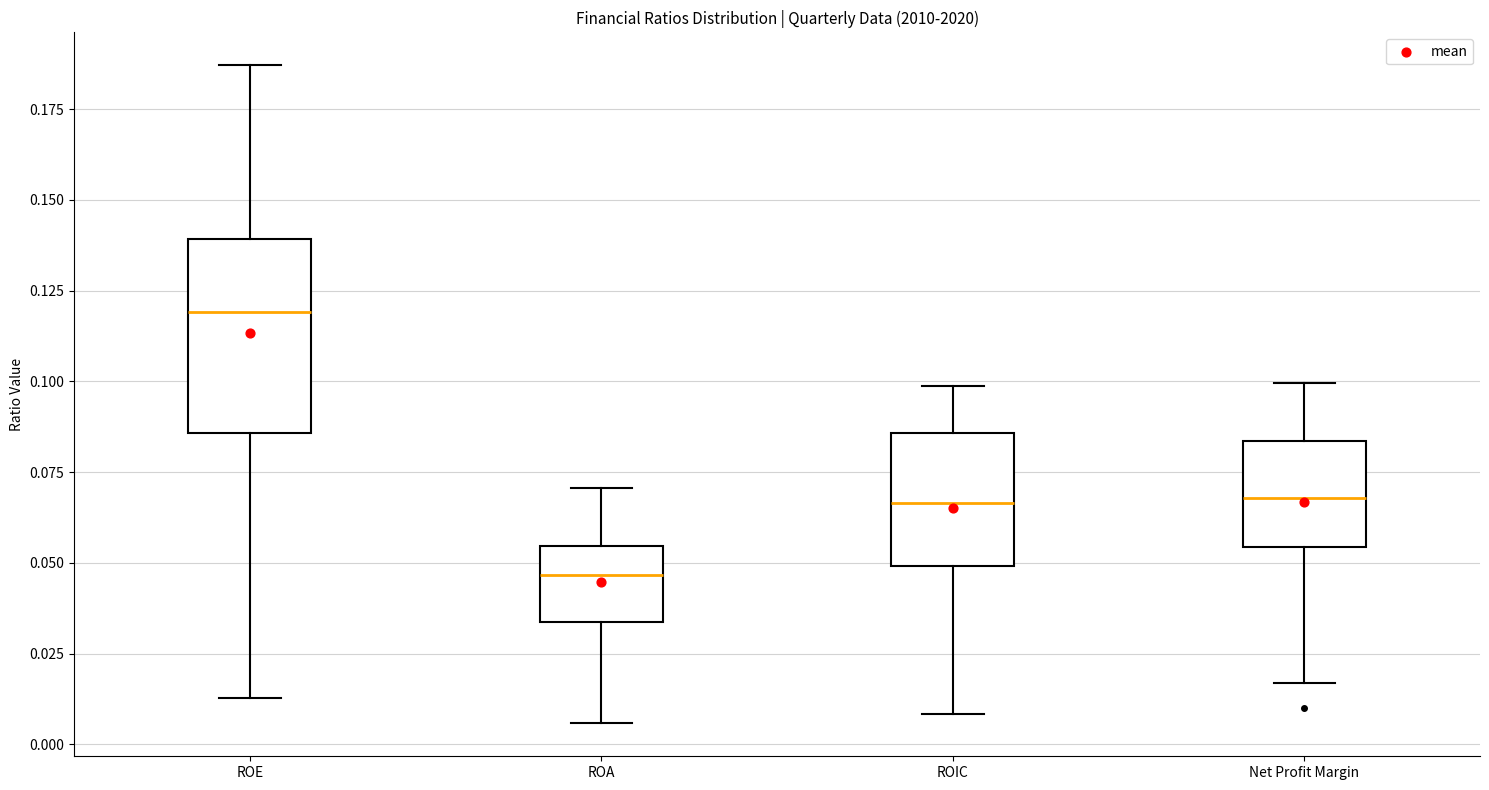

Where does the lower whisker of the box for ROA end on the y-axis? The values are not printed on the chart, so give them approximately, as read against the axis.

0.005